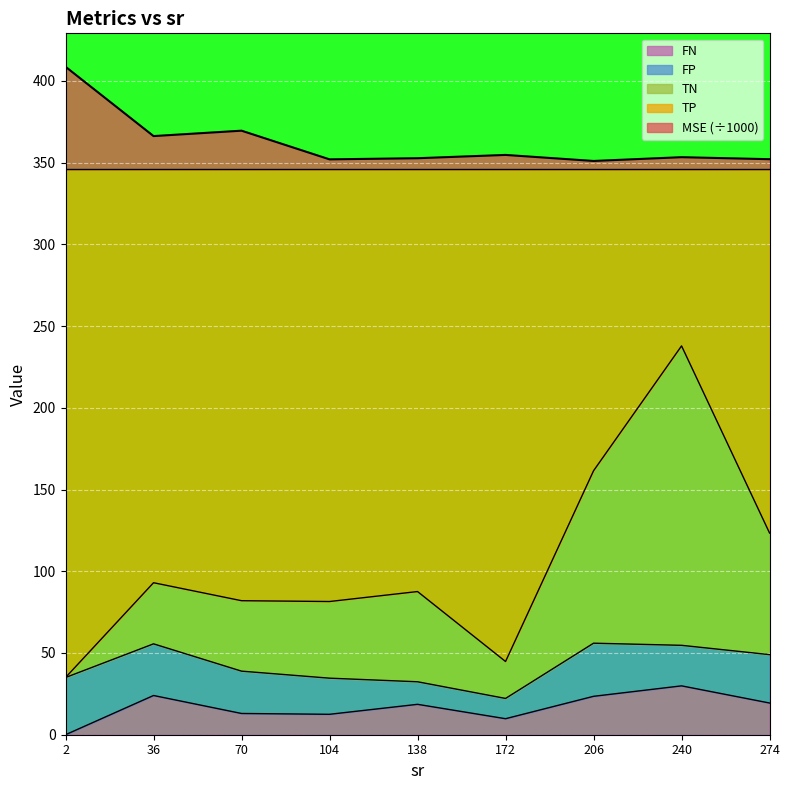

What is the difference between the TP values at 274 and 240?

114.5